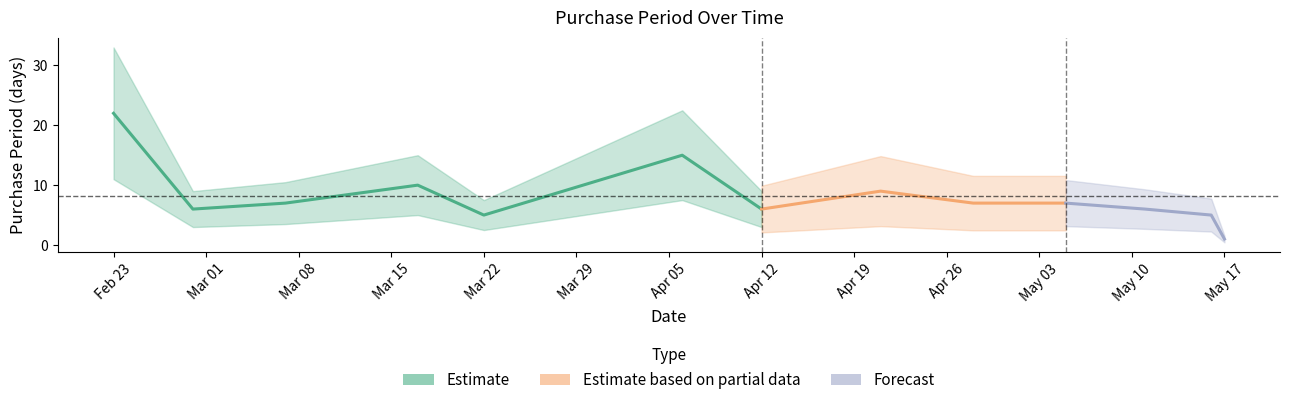

True or false: the data shows 6 at 2016-04-12.

True